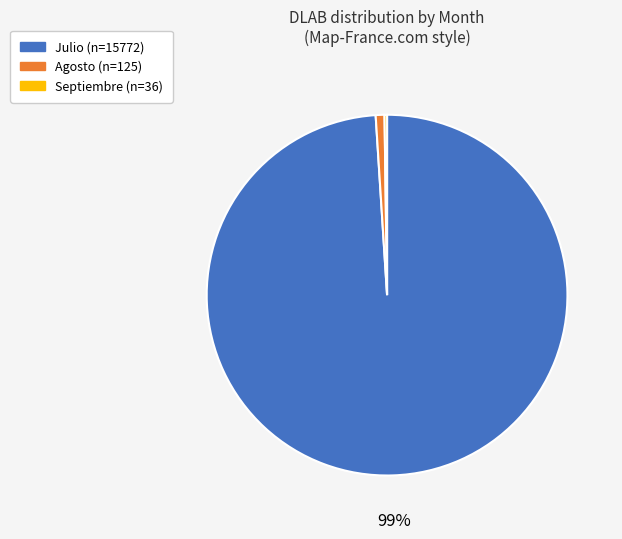

Is there any slice that represents more than half of the pie?

Yes